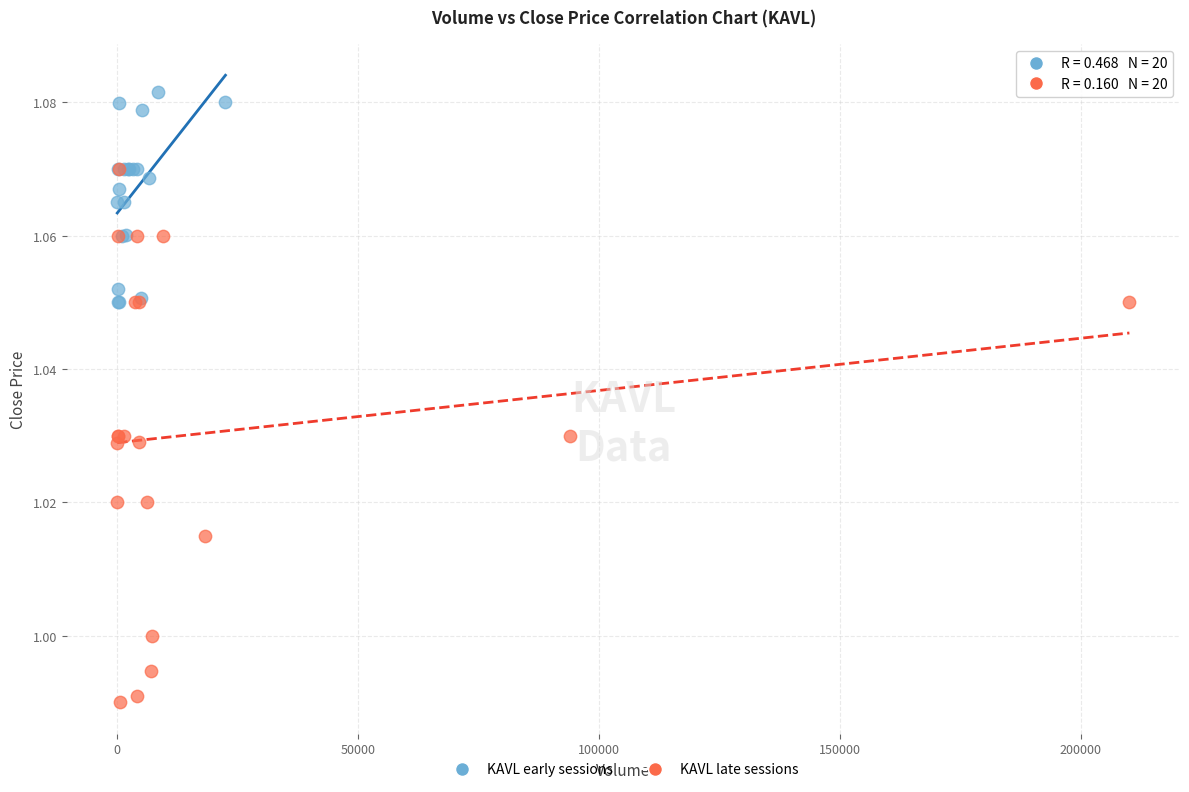

Which series contains the lowest Y value?

KAVL late sessions